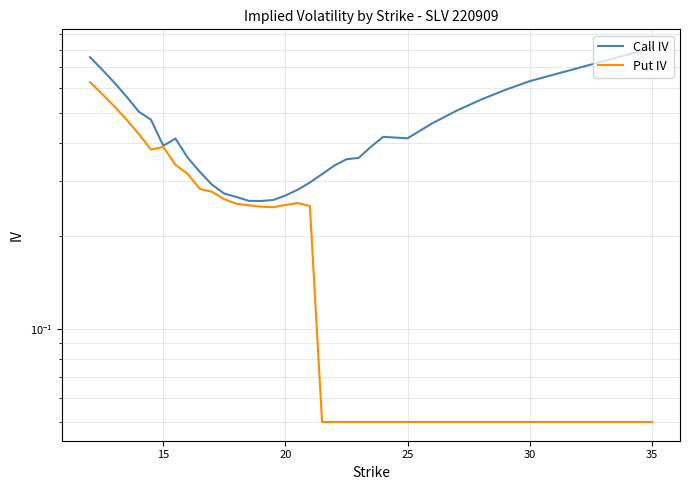

How many data points does each series have?

32